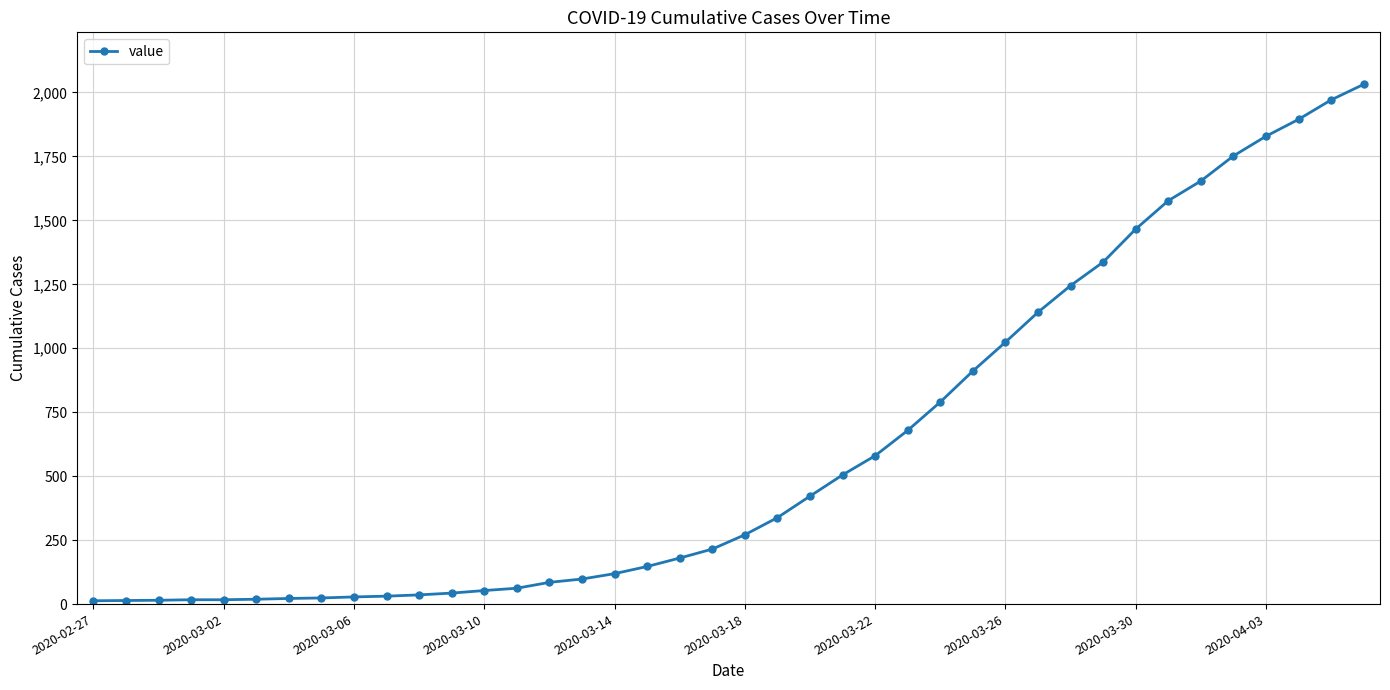

How many series are shown in this chart?

1